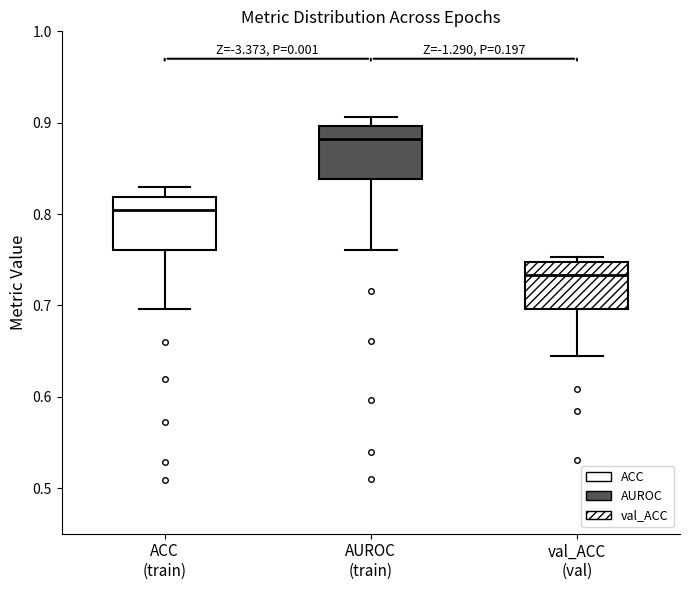

Reading left to right, transcribe this box plot: for each box, give where its median line is, the range the box spans, and where its two whiskers end, as read against the y-axis. The values are not printed on the chart, so give them approximately, as read against the axis.

ACC (train): median 0.80, box 0.76 to 0.82, whiskers 0.70 to 0.83
AUROC (train): median 0.88, box 0.84 to 0.90, whiskers 0.76 to 0.91
val_ACC (val): median 0.73, box 0.70 to 0.75, whiskers 0.64 to 0.75 (just above the box's upper edge)